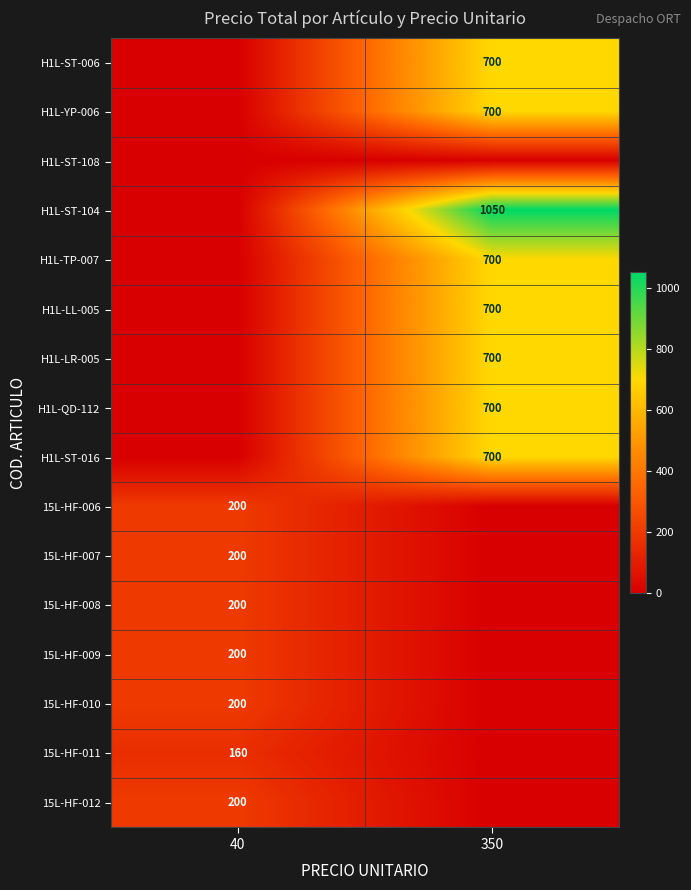

The value of 15L-HF-012 at 40 is 64. True or false?

False